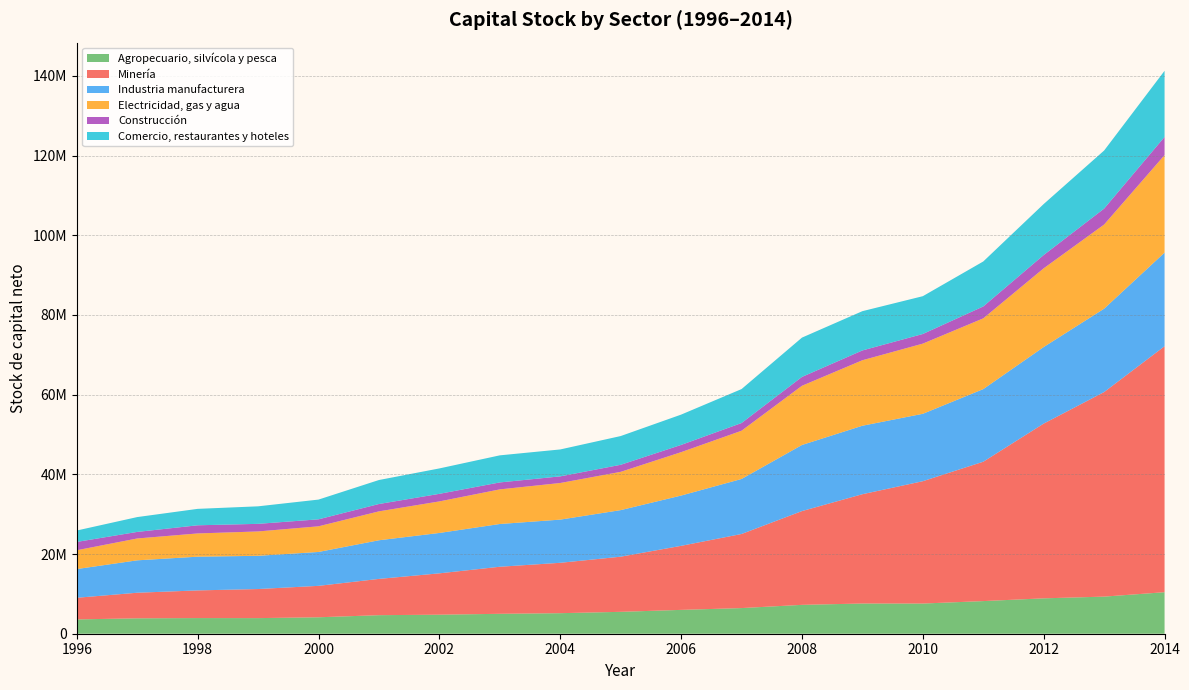

Reading left to right, list all the values displayed in this chart.

Agropecuario, silvícola y pesca: 1996=3590573	1997=3867844	1998=3927378	1999=3916272	2000=4127343	2001=4654994	2002=4776896	2003=4998580	2004=5155958	2005=5494000	2006=5983026	2007=6437231	2008=7245703	2009=7581598	2010=7574782	2011=8190756	2012=8881086	2013=9312158	2014=10419670
Minería: 1996=5432015	1997=6418788	1998=6942572	1999=7299186	2000=7887746	2001=9103003	2002=10378055	2003=11809395	2004=12644001	2005=13837210	2006=16072363	2007=18590991	2008=23533248	2009=27431902	2010=30703818	2011=34976142	2012=43854831	2013=51341766	2014=61729355
Industria manufacturera: 1996=7206458	1997=8132788	1998=8464068	1999=8338320	2000=8505201	2001=9697980	2002=10134030	2003=10727552	2004=10836983	2005=11688547	2006=12618670	2007=13807619	2008=16588541	2009=17185423	2010=16915864	2011=18226528	2012=19216449	2013=20922600	2014=23490890
Electricidad, gas y agua: 1996=4723257	1997=5485721	1998=5833137	1999=6114089	2000=6437619	2001=7253982	2002=7916954	2003=8687848	2004=9188397	2005=9607045	2006=10891025	2007=12108108	2008=14859777	2009=16437394	2010=17612898	2011=17754885	2012=19756094	2013=21115222	2014=24480851
Construcción: 1996=2086133	1997=1643160	1998=2045826	1999=1907233	2000=1751189	2001=1844529	2002=1900321	2003=1745928	2004=1665683	2005=1769120	2006=1816807	2007=1932081	2008=2224150	2009=2459824	2010=2416389	2011=2987771	2012=3332951	2013=4000344	2014=4563180
Comercio, restaurantes y hoteles: 1996=2865996	1997=3726374	1998=4124045	1999=4397781	2000=4955474	2001=6020599	2002=6378740	2003=6797233	2004=6757147	2005=7212865	2006=7606744	2007=8522311	2008=9863932	2009=9855510	2010=9487976	2011=11286704	2012=12799498	2013=14576461	2014=16596374